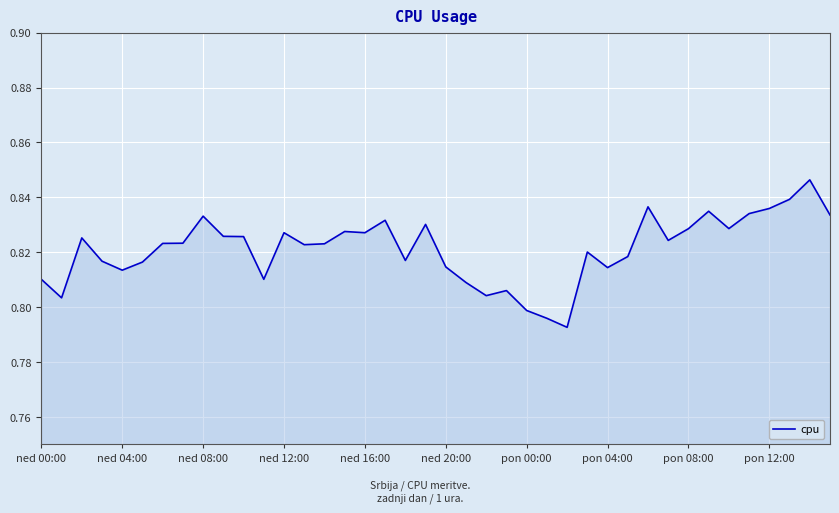

Does the chart have visible grid lines?

Yes